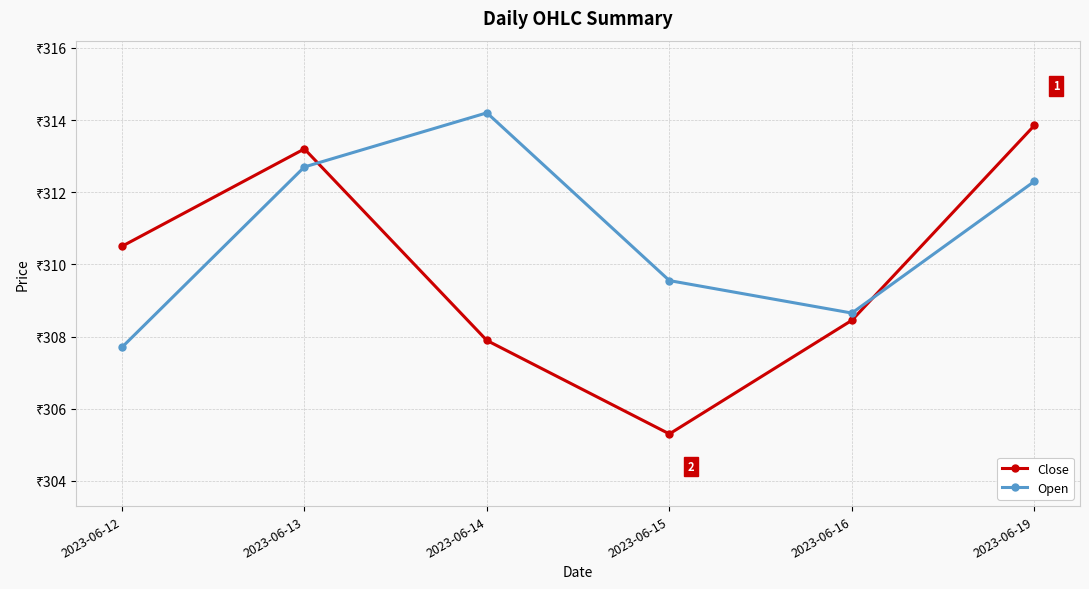

Is it true that Close equals 455.7 at 2023-06-12?

False